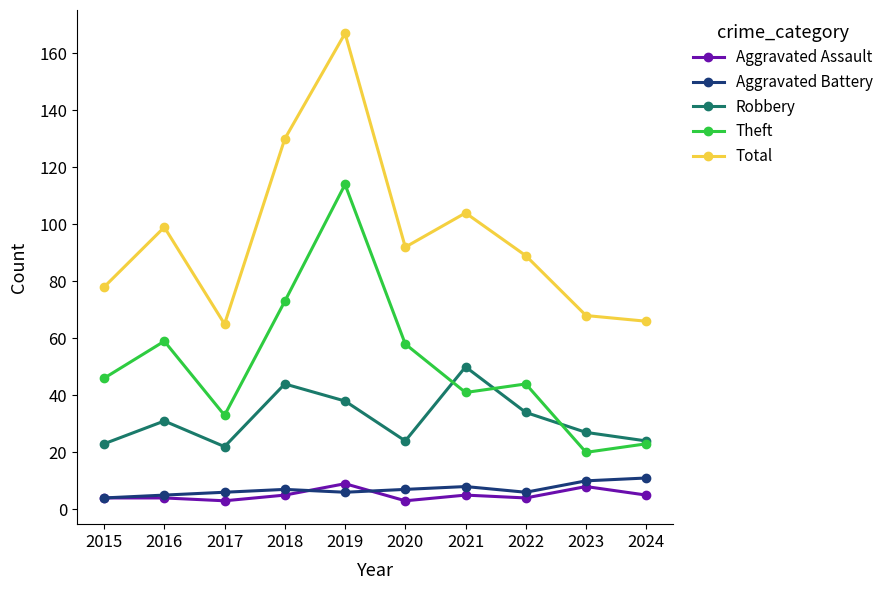

What is the sum of the Total values at 2024 and 2016?

165